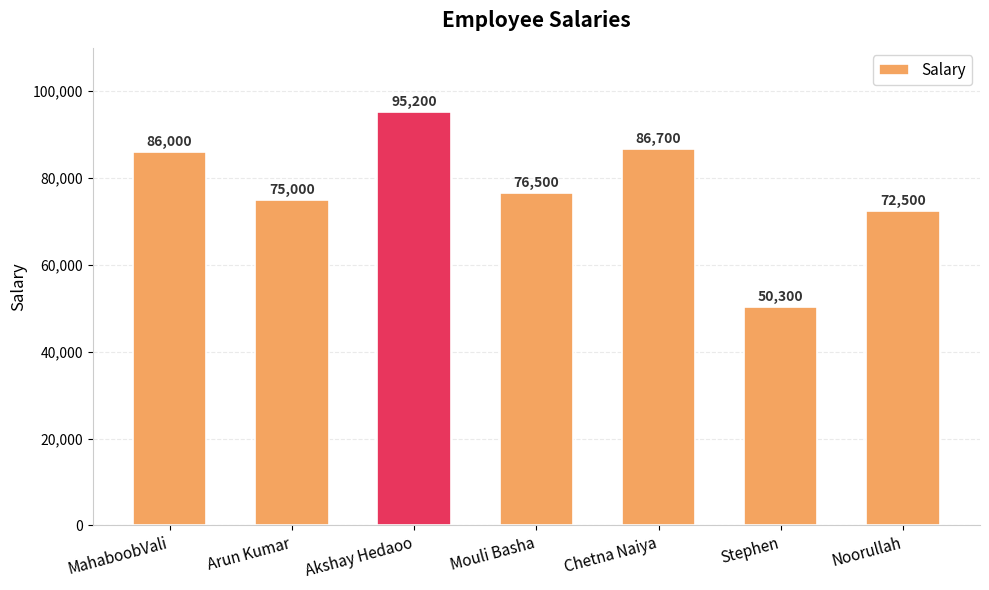

Reading left to right, list all the values displayed in this chart.

MahaboobVali=86000	Arun Kumar=75000	Akshay Hedaoo=95200	Mouli Basha=76500	Chetna Naiya=86700	Stephen=50300	Noorullah=72500